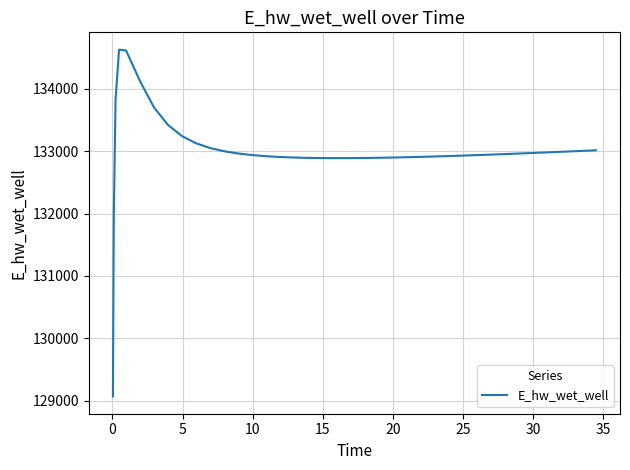

What is the difference between the maximum and minimum values?

5557.5